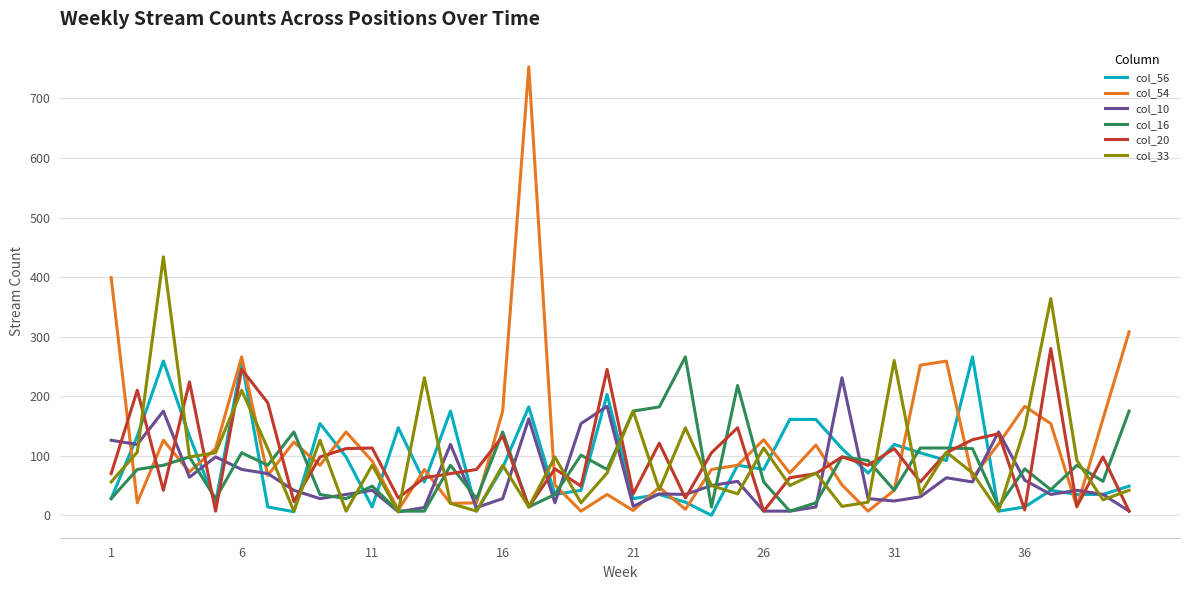

What are all the series names shown in the legend?

col_56, col_54, col_10, col_16, col_20, col_33